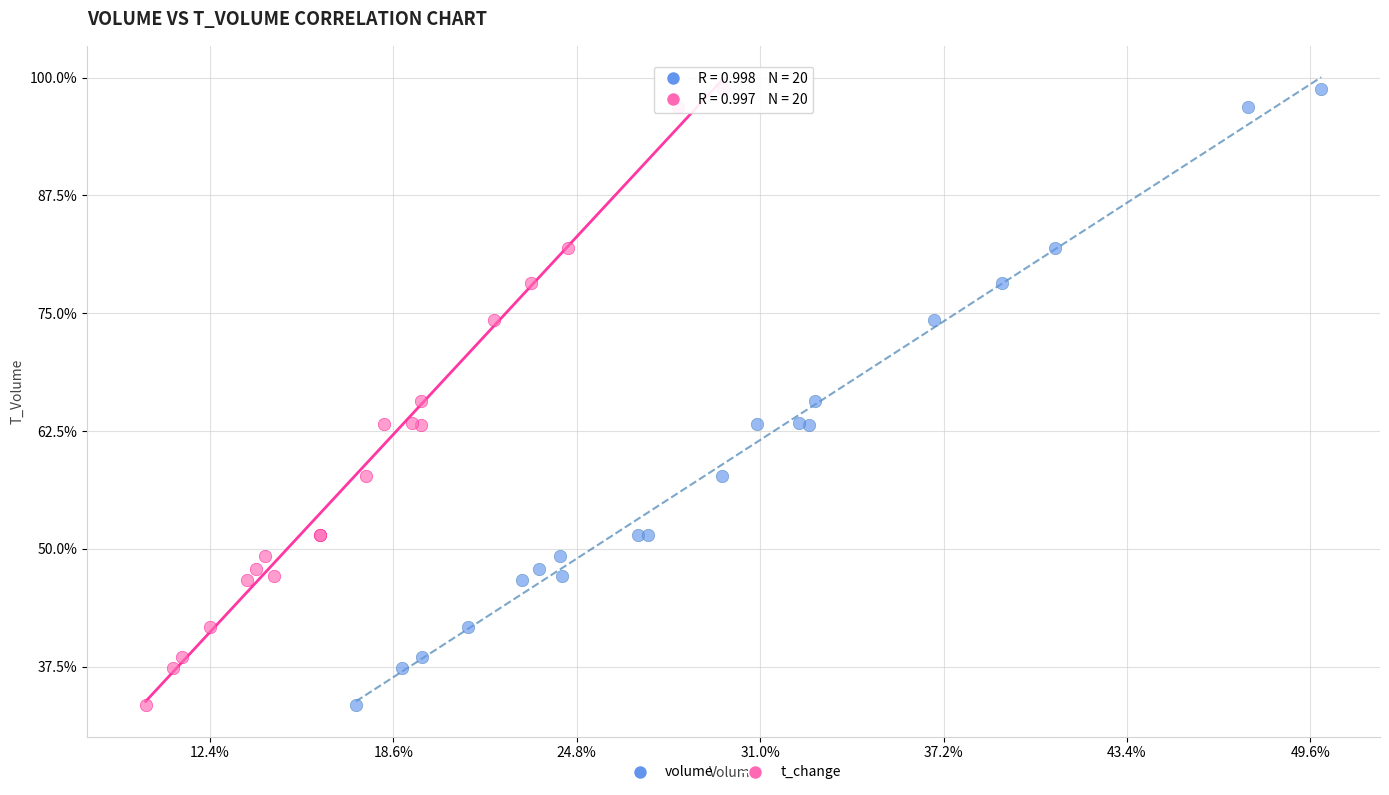

What are all the series names shown in the legend?

volume, t_change